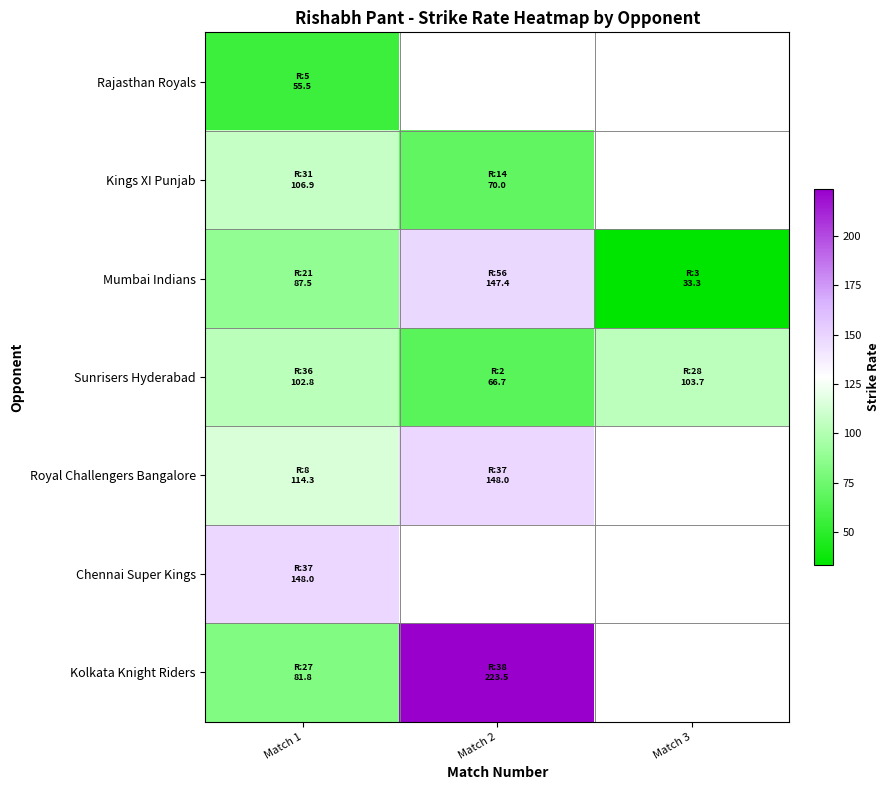

The Kolkata Knight Riders series shows 16.7 at Match 1. True or false?

False